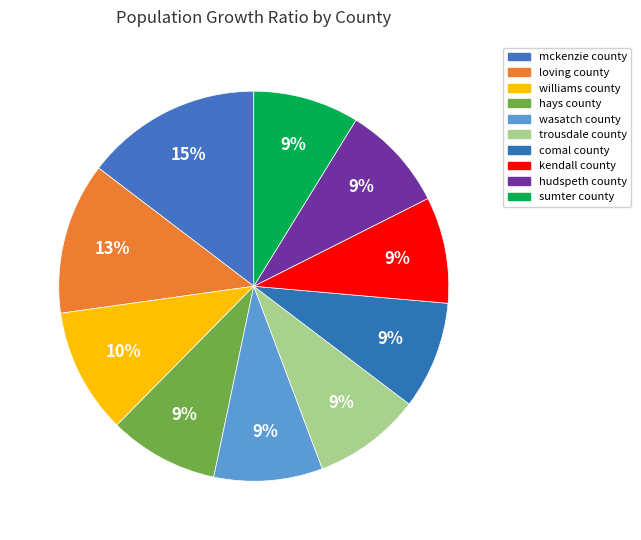

Does trousdale county represent more than half of the total?

No